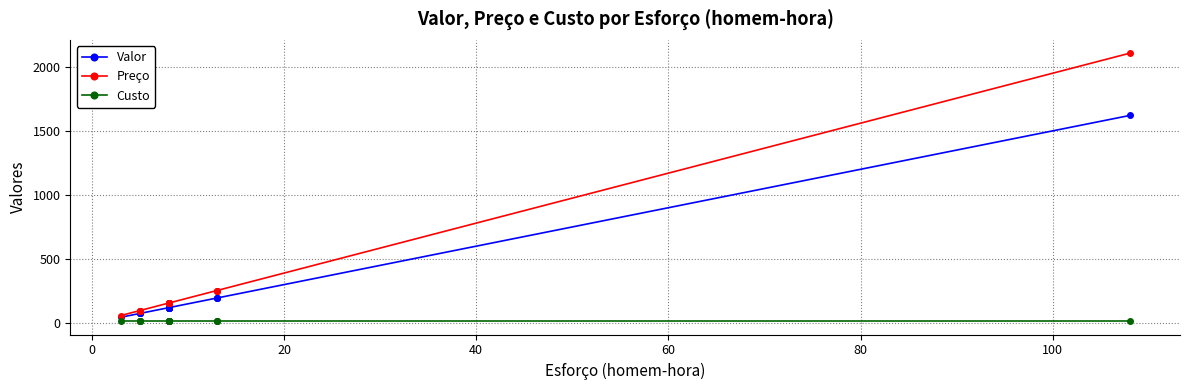

At how many categories does at least one series exceed 1390?

1